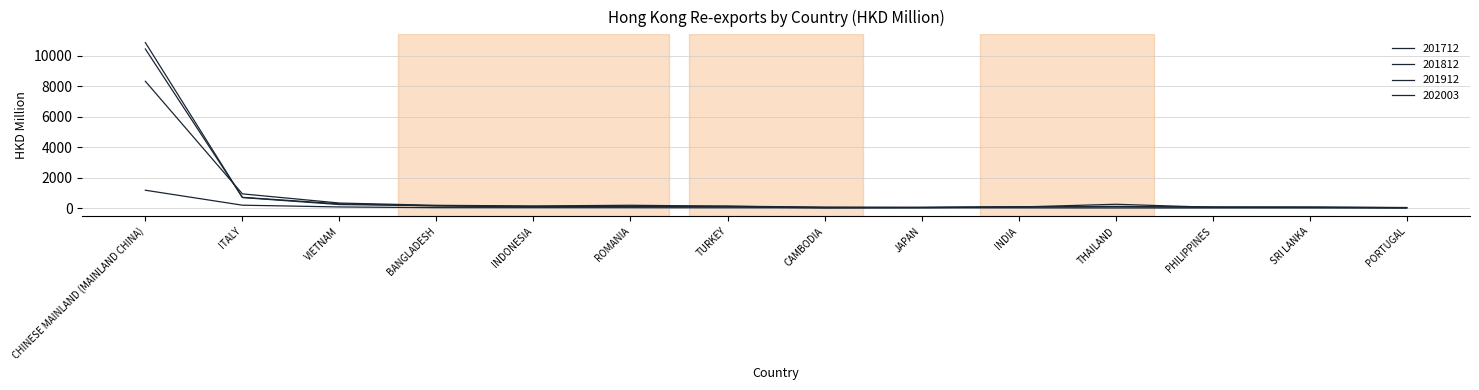

Is this an area chart (filled region under the line)?

No